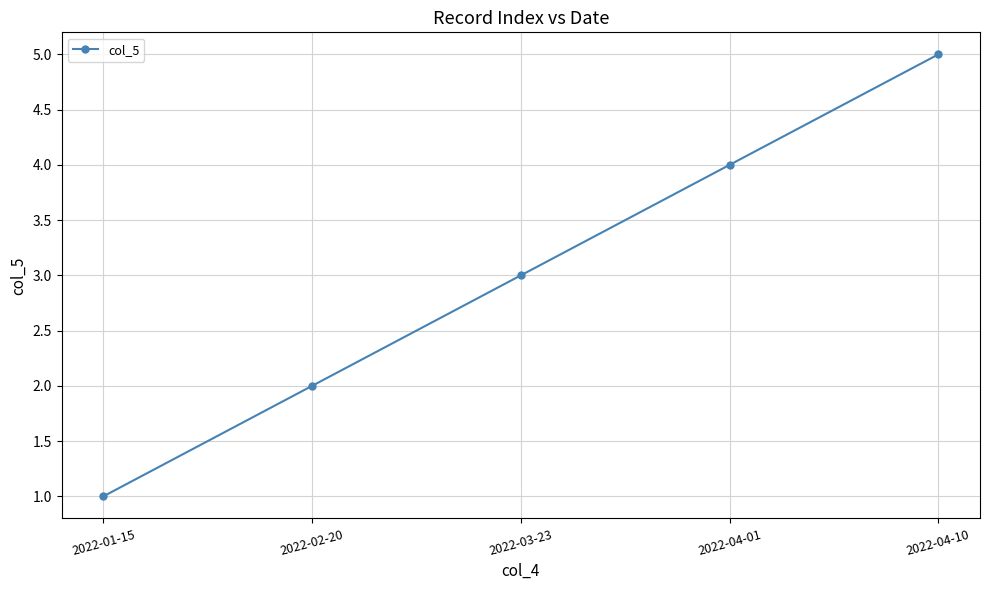

What is the greatest value displayed?

5